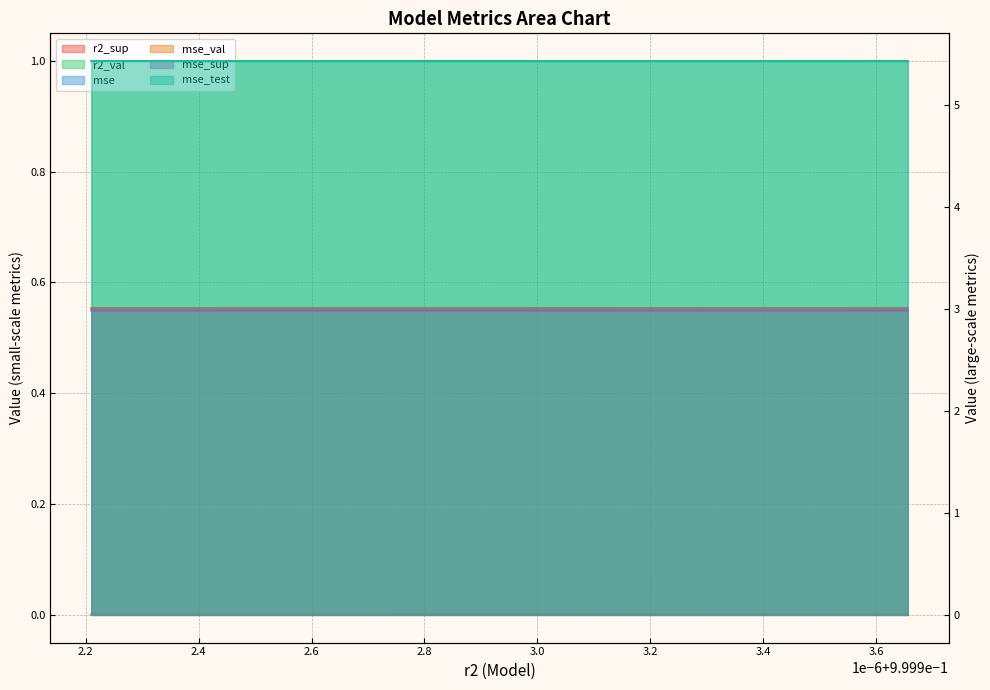

What is the value of the r2_val point at the 7th from the left?

1.0